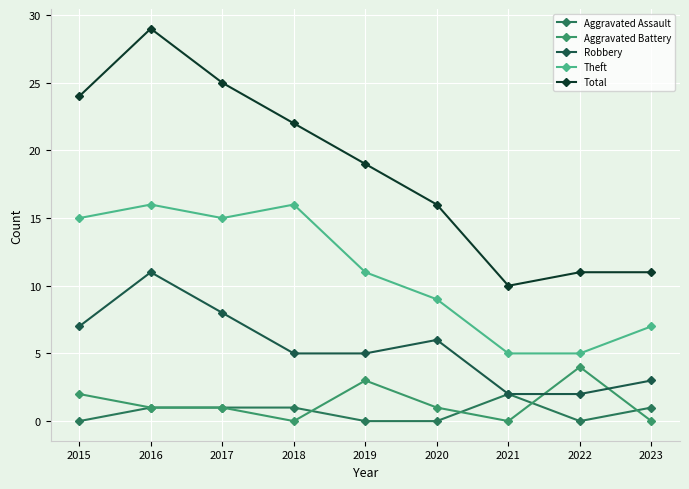

Rank the series at 2023 from lowest to highest value.

Aggravated Battery, Aggravated Assault, Robbery, Theft, Total